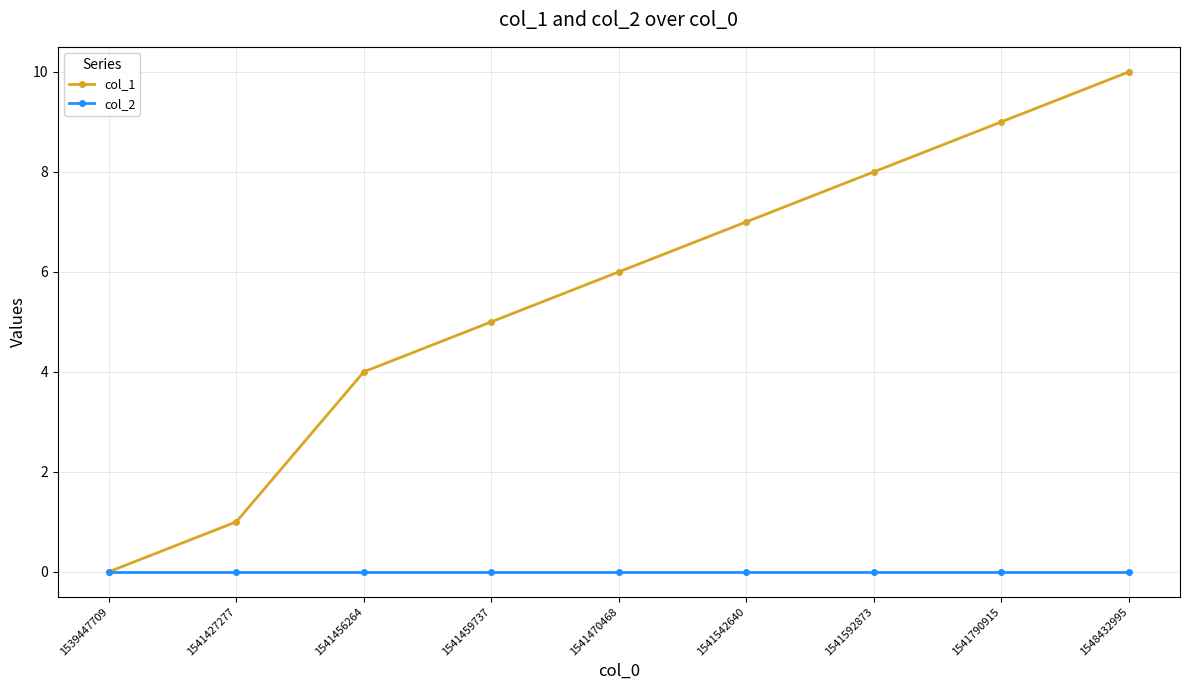

Reading left to right, transcribe all the data shown in this chart.

col_1: 1539447709=0	1541427277=1	1541456264=4	1541459737=5	1541470468=6	1541542640=7	1541592873=8	1541790915=9	1548432995=10
col_2: 1539447709=0	1541427277=0	1541456264=0	1541459737=0	1541470468=0	1541542640=0	1541592873=0	1541790915=0	1548432995=0